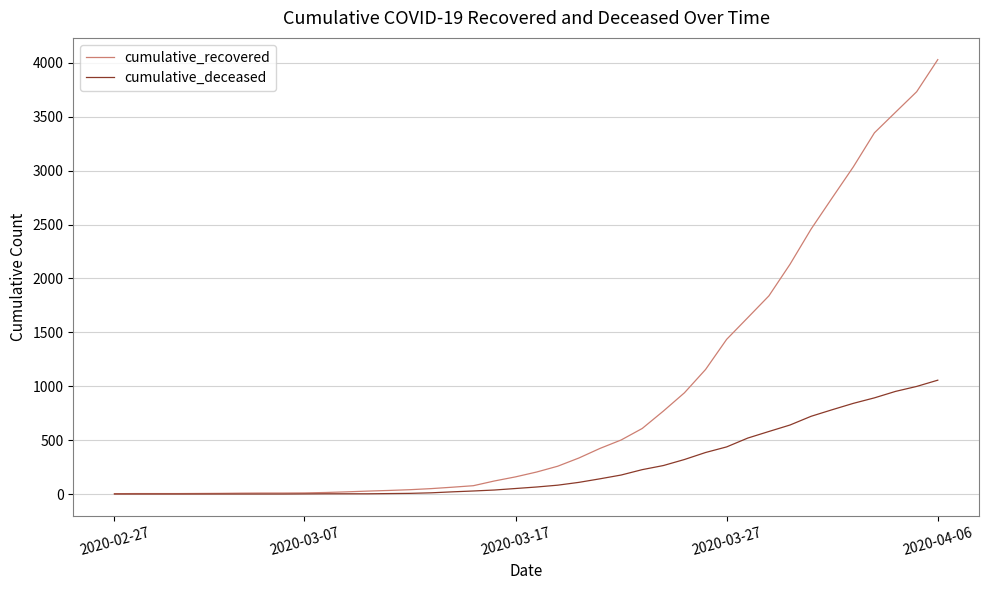

Which series has the widest spread of values?

cumulative_recovered